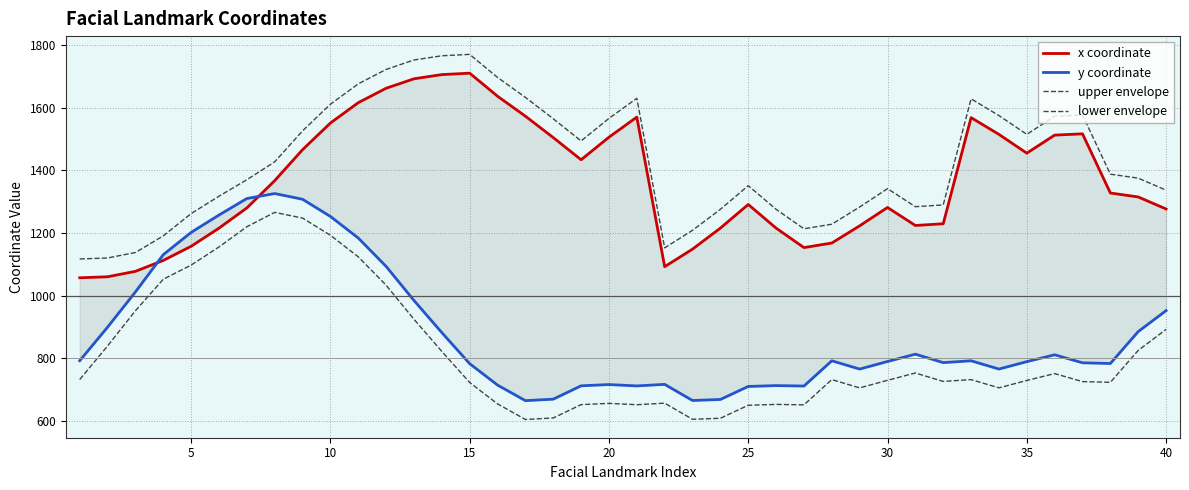

What is the smallest value displayed?

605.4